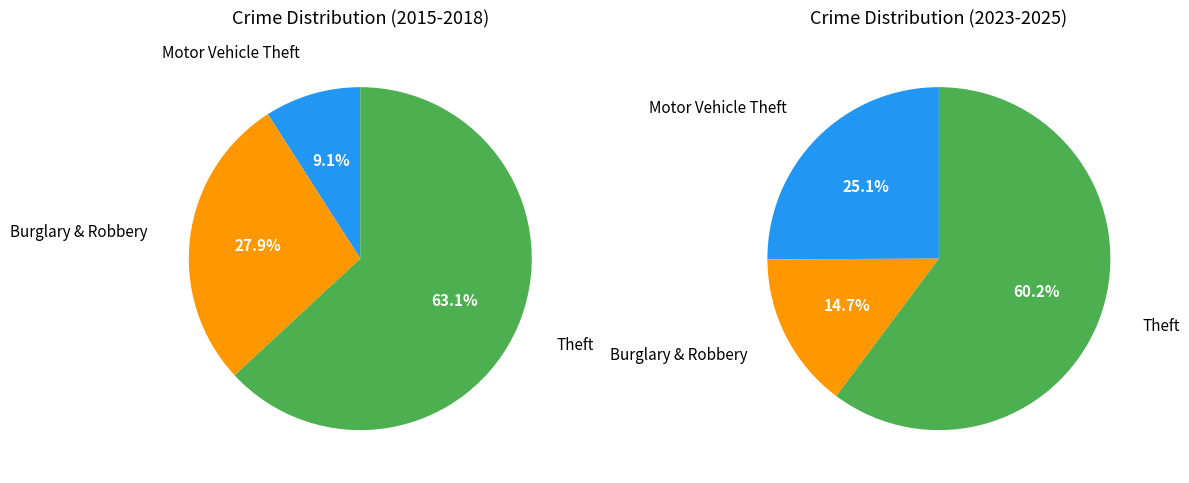

The Aggravated Battery slice represents 13% of the pie. True or false?

False